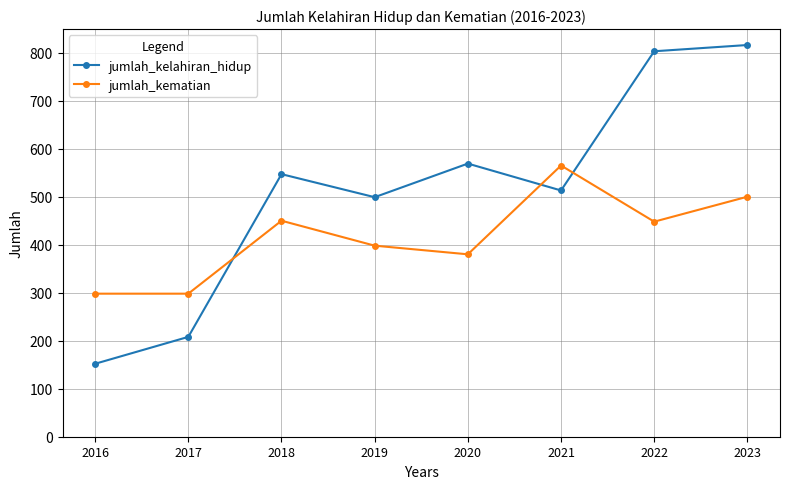

What is the greatest value displayed?

816